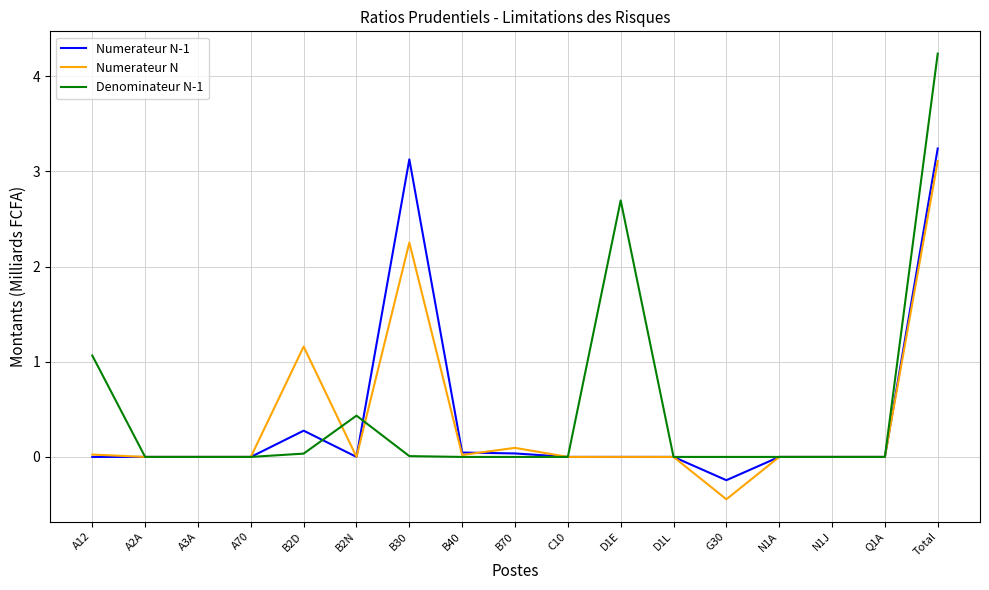

Count the number of data series in this chart.

3